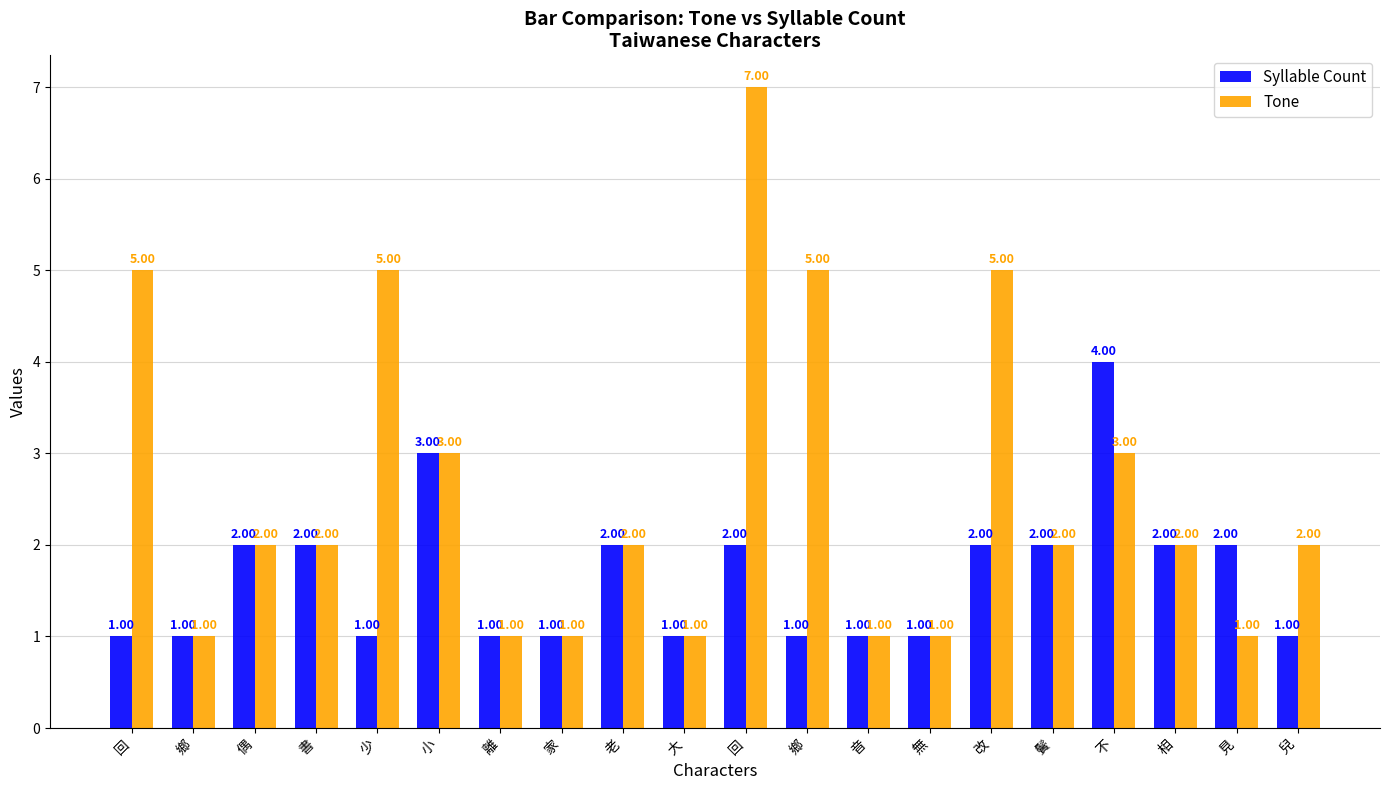

What is the total value across all series at 回?

6